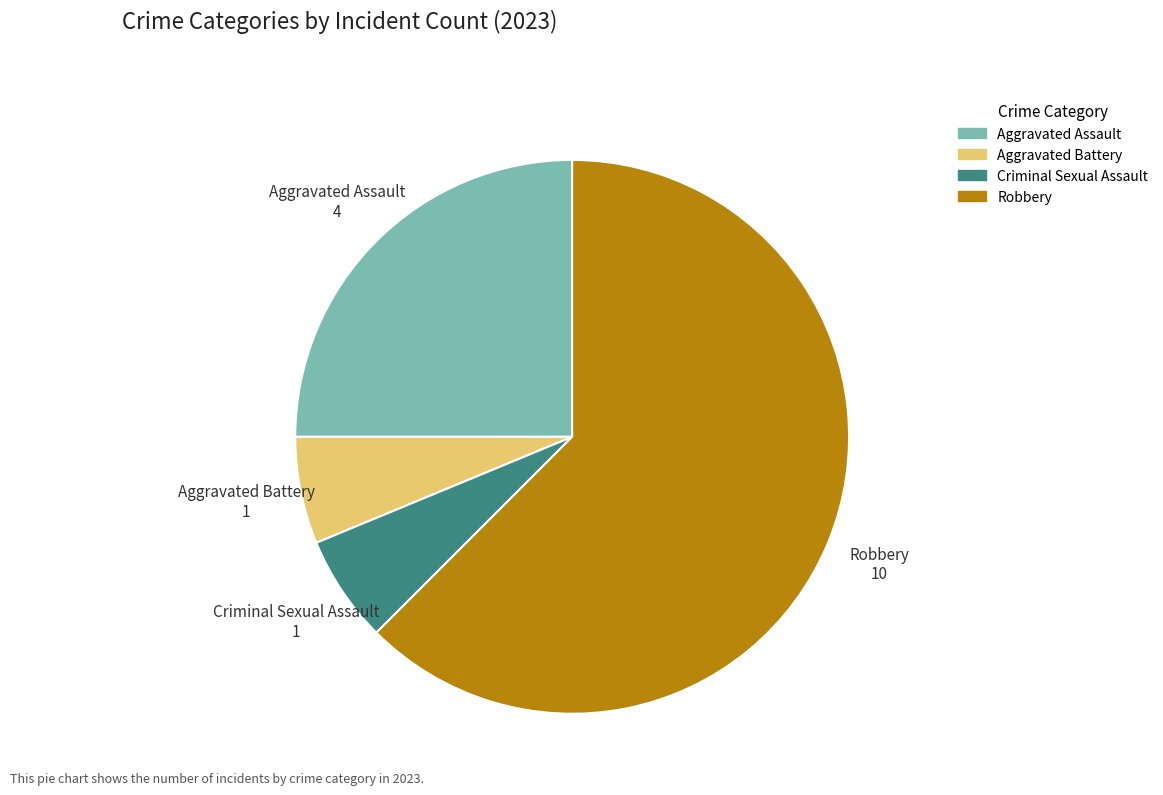

Is the sum of Aggravated Assault and Robbery greater than half?

Yes